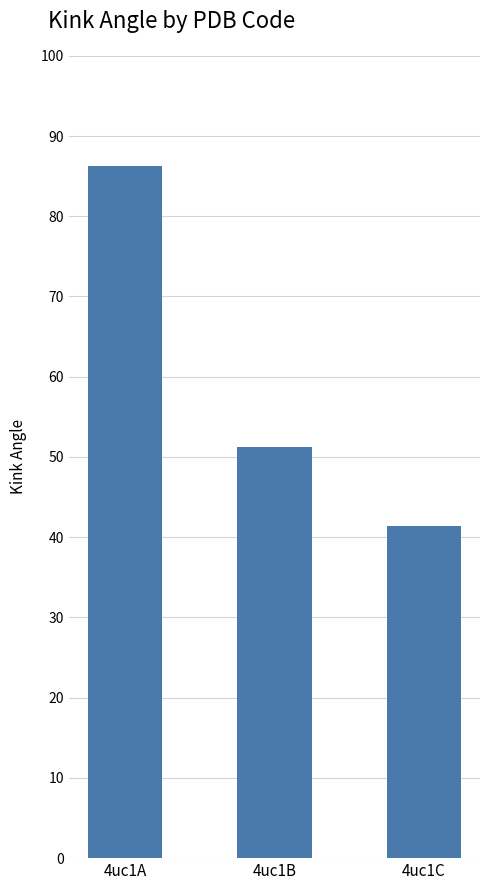

What is the difference between the maximum and minimum values?

44.9